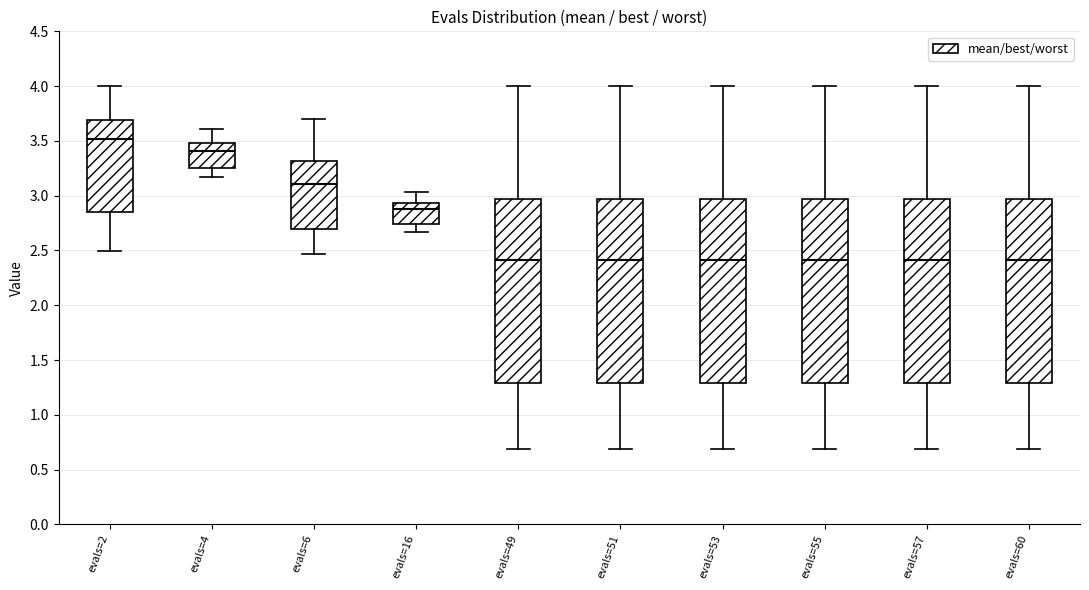

Reading left to right, read every box against the y-axis: the position of its median line, the range the box covers, and the ends of its whiskers. The values are not printed on the chart, so give them approximately, as read against the axis.

evals=2: median 3.50, box 2.85 to 3.70, whiskers 2.50 to 4.00
evals=4: median 3.40, box 3.25 to 3.50, whiskers 3.15 to 3.60
evals=6: median 3.10, box 2.70 to 3.30, whiskers 2.45 to 3.70
evals=16: median 2.90, box 2.75 to 2.95, whiskers 2.65 to 3.05
evals=49: median 2.40, box 1.30 to 2.95, whiskers 0.70 to 4.00
evals=51: median 2.40, box 1.30 to 2.95, whiskers 0.70 to 4.00
evals=53: median 2.40, box 1.30 to 2.95, whiskers 0.70 to 4.00
evals=55: median 2.40, box 1.30 to 2.95, whiskers 0.70 to 4.00
evals=57: median 2.40, box 1.30 to 2.95, whiskers 0.70 to 4.00
evals=60: median 2.40, box 1.30 to 2.95, whiskers 0.70 to 4.00